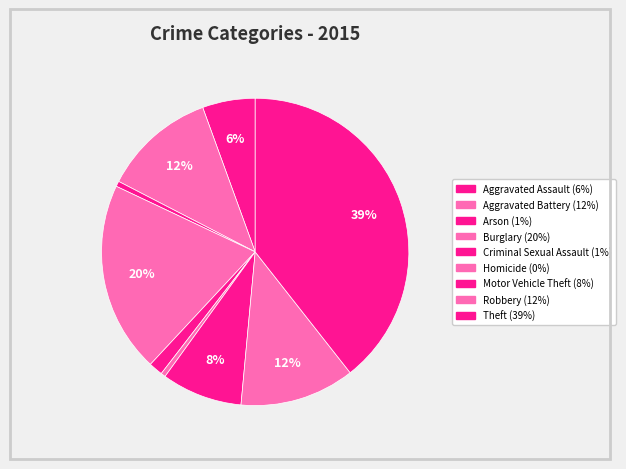

How many slices are in this pie chart?

9